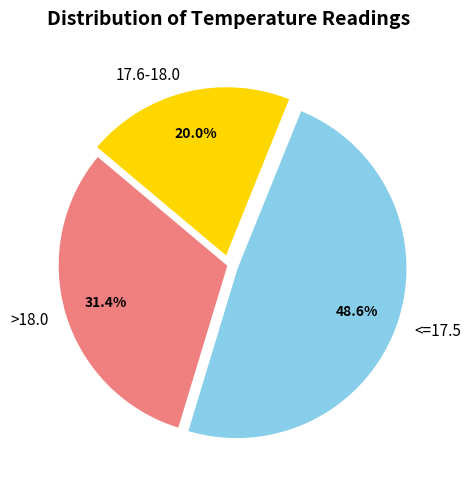

Is there any slice that represents more than half of the pie?

No